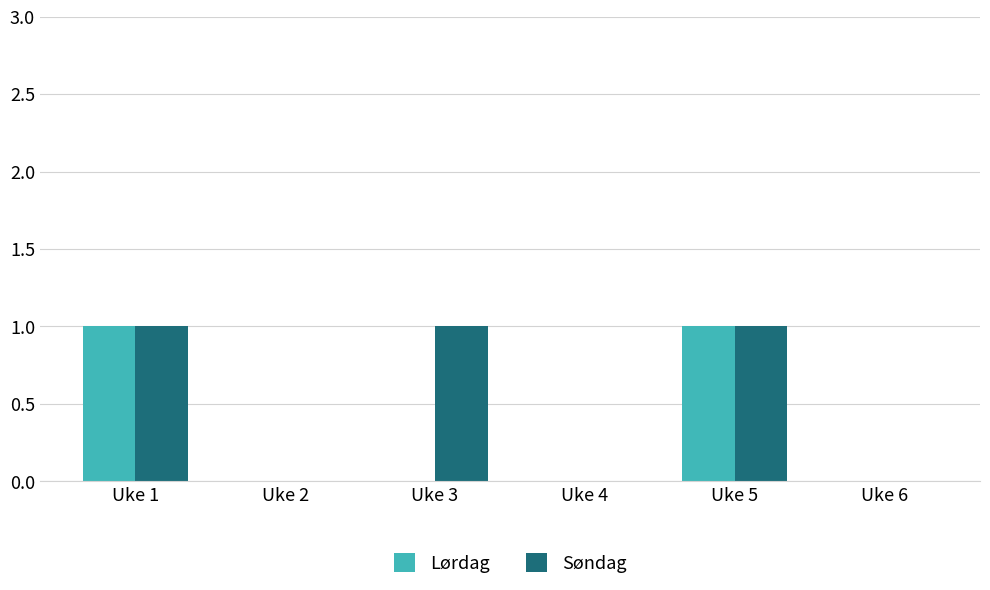

How many groups of bars are there?

6